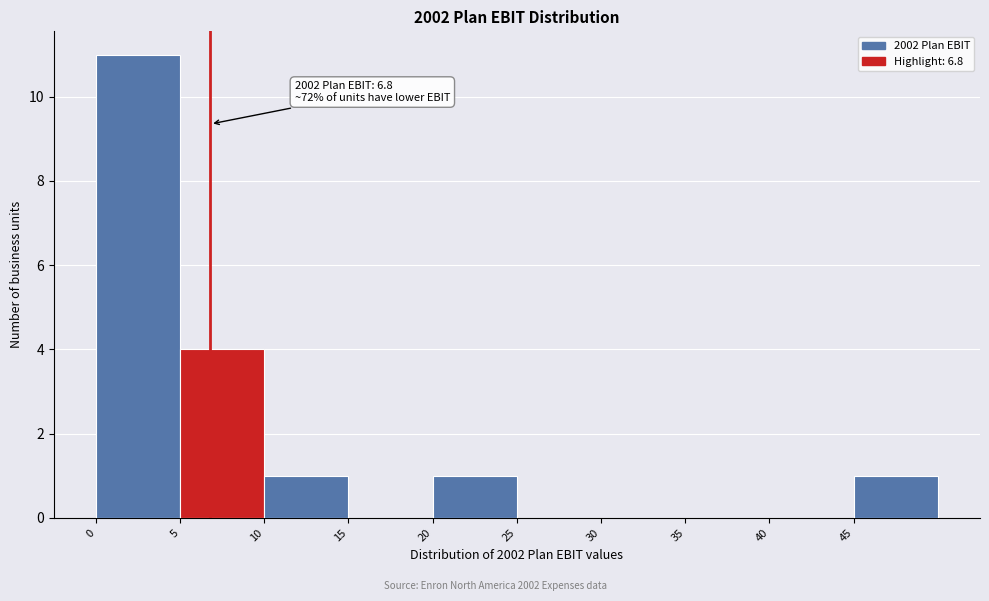

Over which range of the x-axis is the bar tallest?

0 to 5